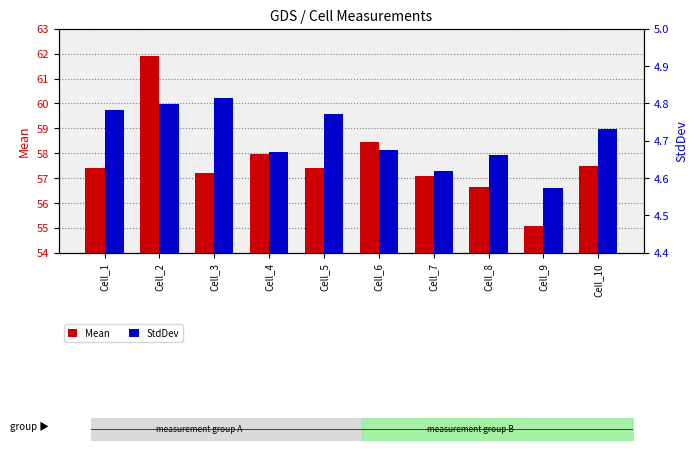

Which category has the highest value in the Mean series?

Cell_2